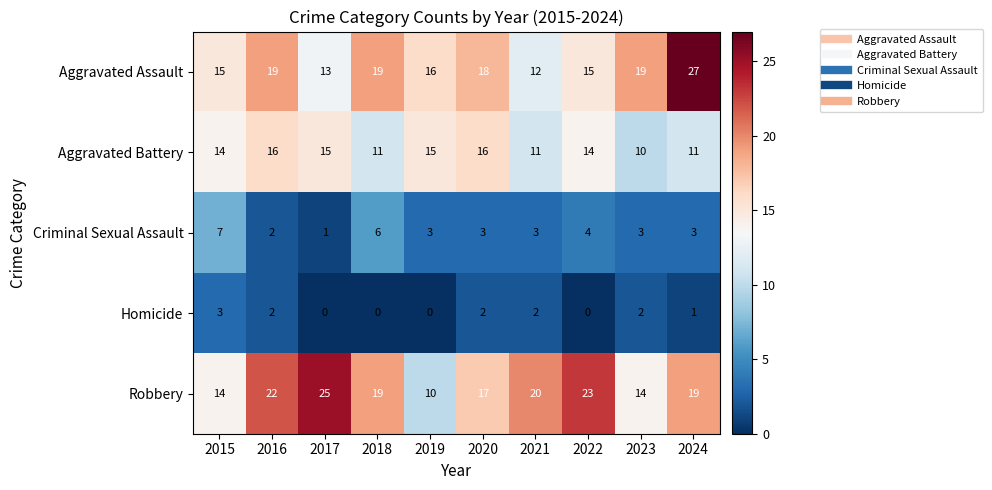

Rank the series by their maximum value, from highest to lowest.

Aggravated Assault, Robbery, Aggravated Battery, Criminal Sexual Assault, Homicide